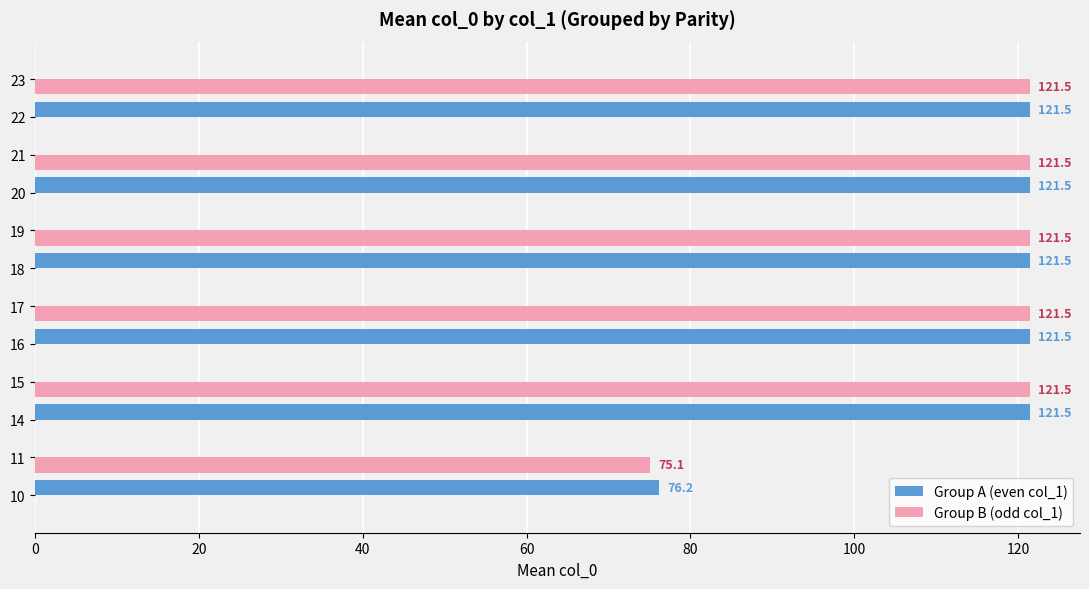

Where is Group B (odd col_1) nearest to the value 60?

11